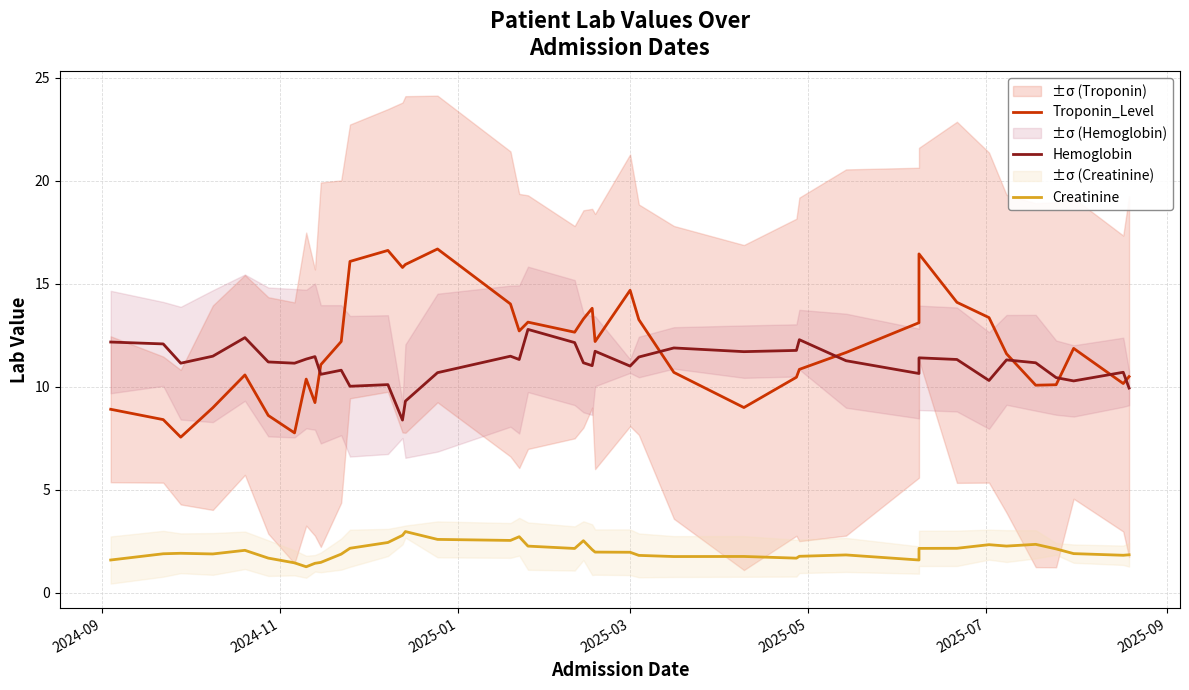

How many interior local peaks does the Troponin_Level series have?

9